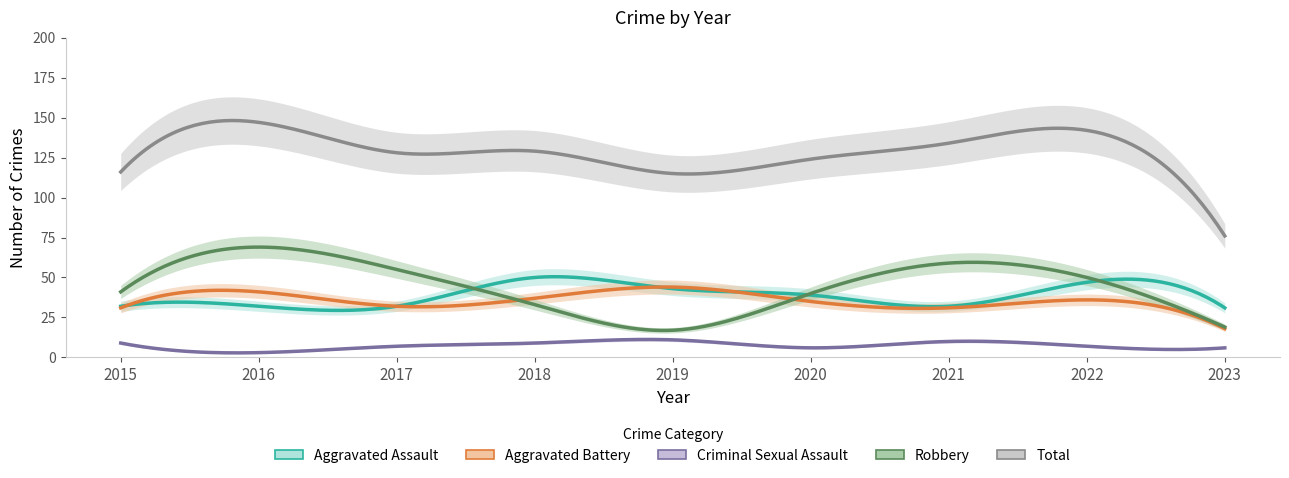

True or false: Aggravated Battery has more than 0 points higher than both neighbors.

True